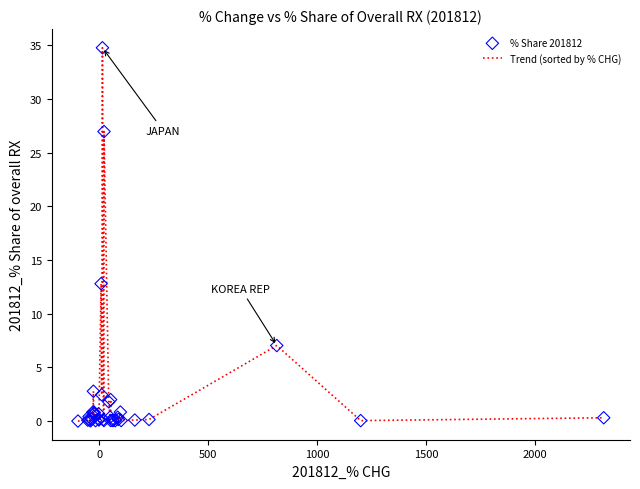

What is the difference between the maximum and minimum values?

34.8